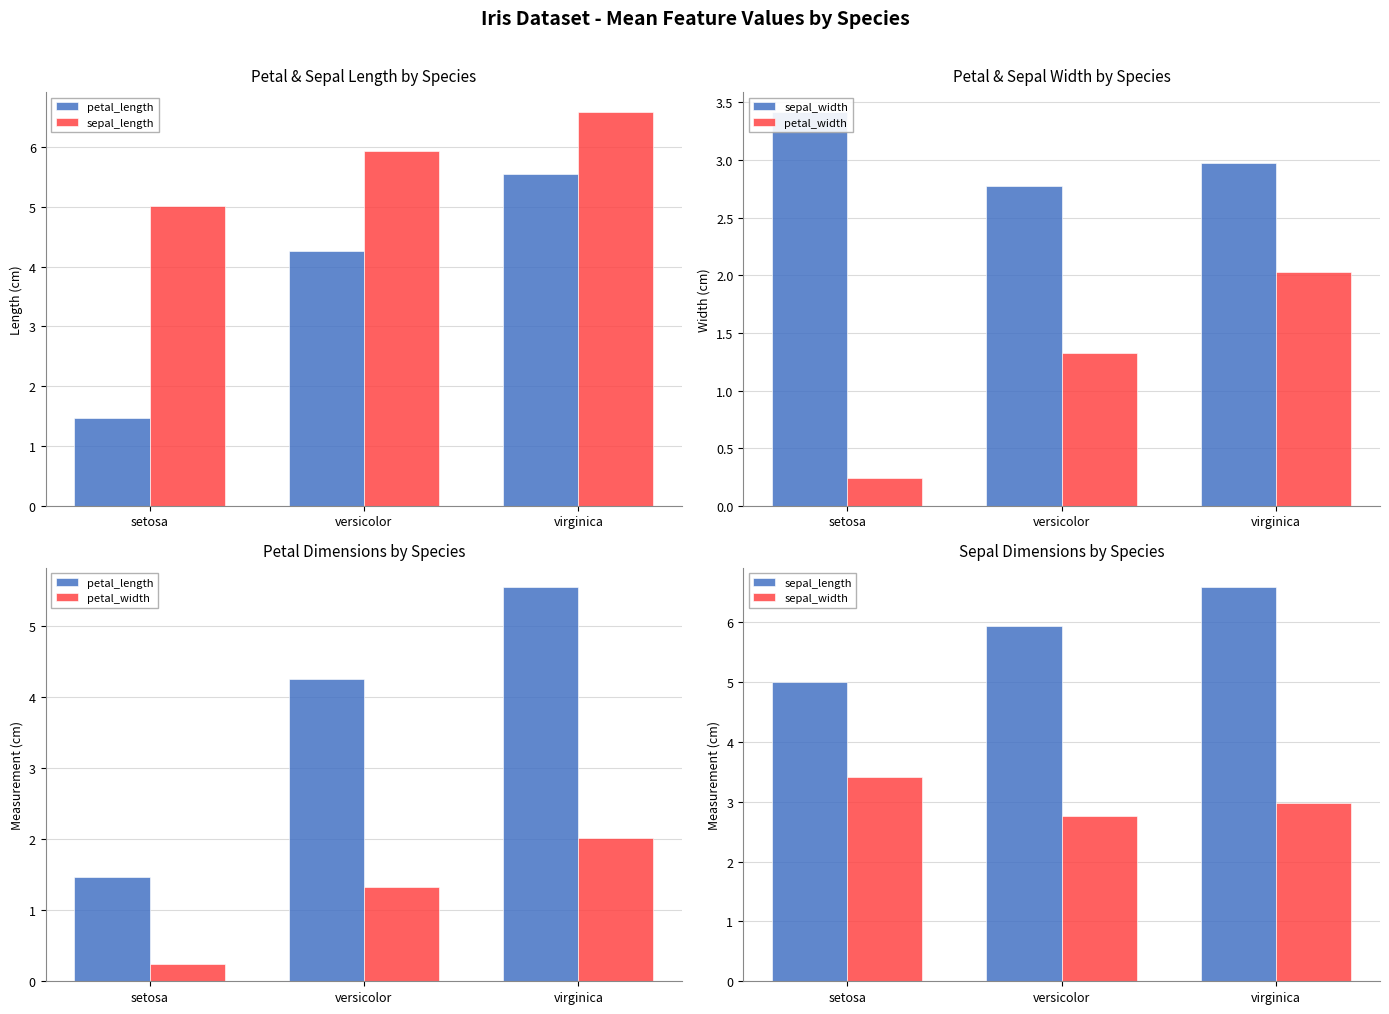

Rank the series by their average value, from highest to lowest.

sepal_length, petal_length, sepal_width, petal_width